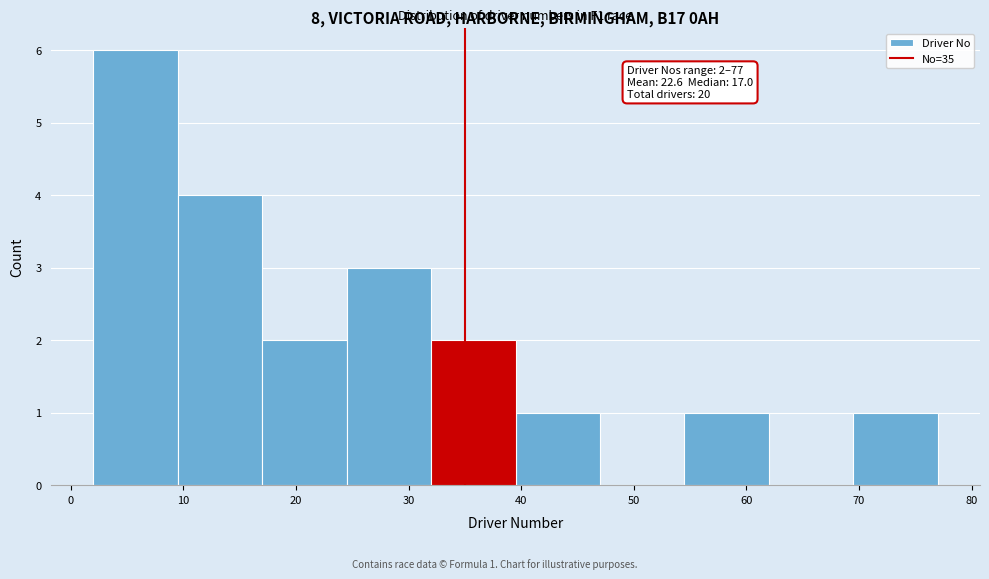

Which range on the x-axis has the tallest bar?

2.0 to 9.5